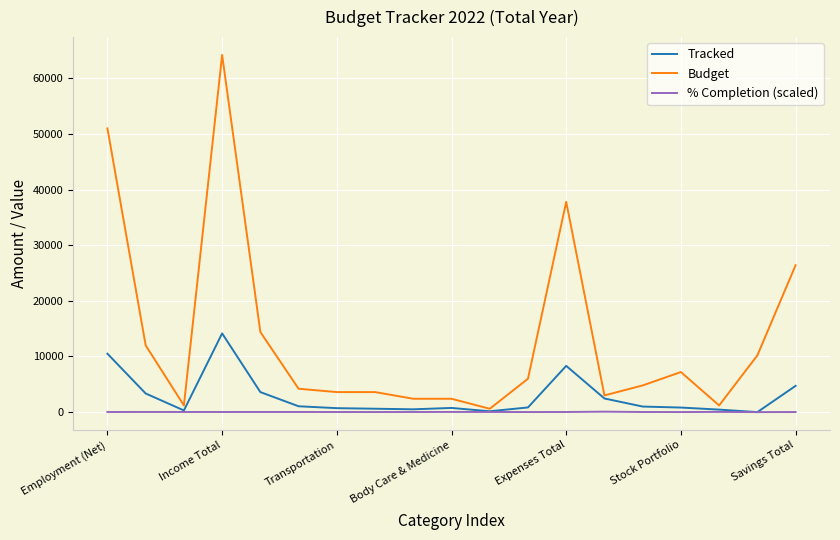

What are all the series names shown in the legend?

Tracked, Budget, % Completion (scaled)